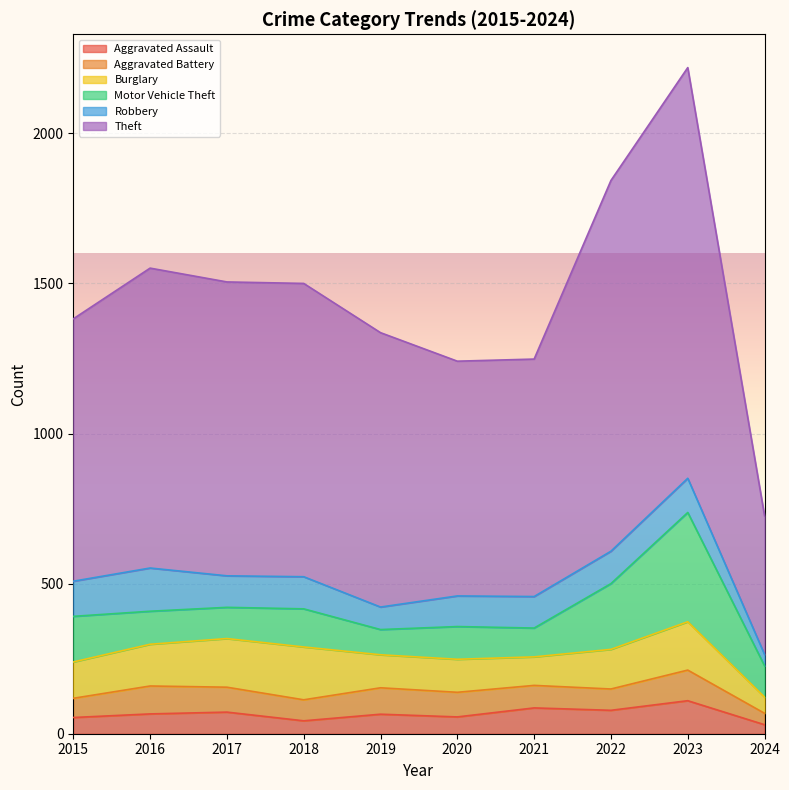

Rank the categories by Theft value from lowest to highest.

2024, 2020, 2021, 2015, 2019, 2018, 2017, 2016, 2022, 2023